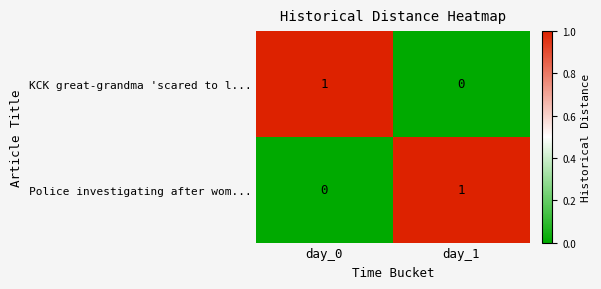

At which label is Police investigating after wom... closest to 0?

day_0